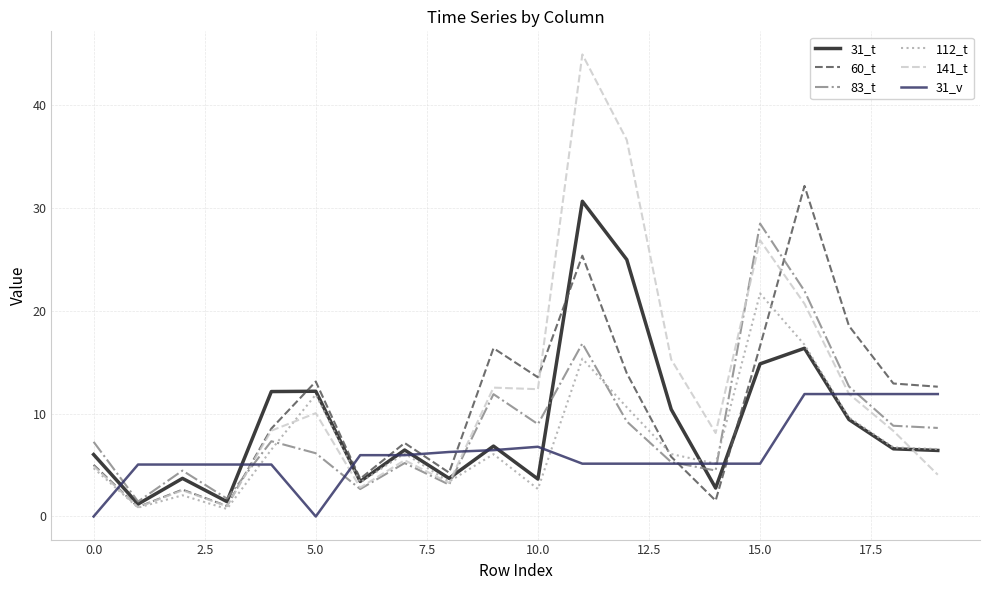

What is the maximum value for 112_t?

21.7